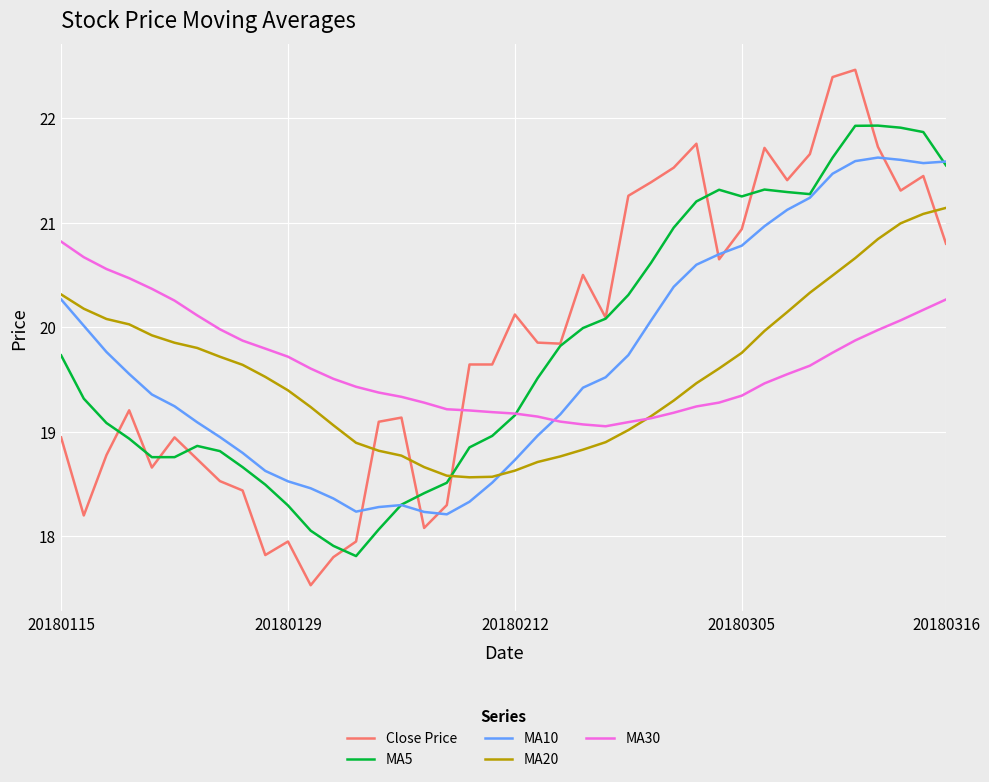

List the series in order of their peak value, highest first.

Close Price, MA5, MA10, MA20, MA30